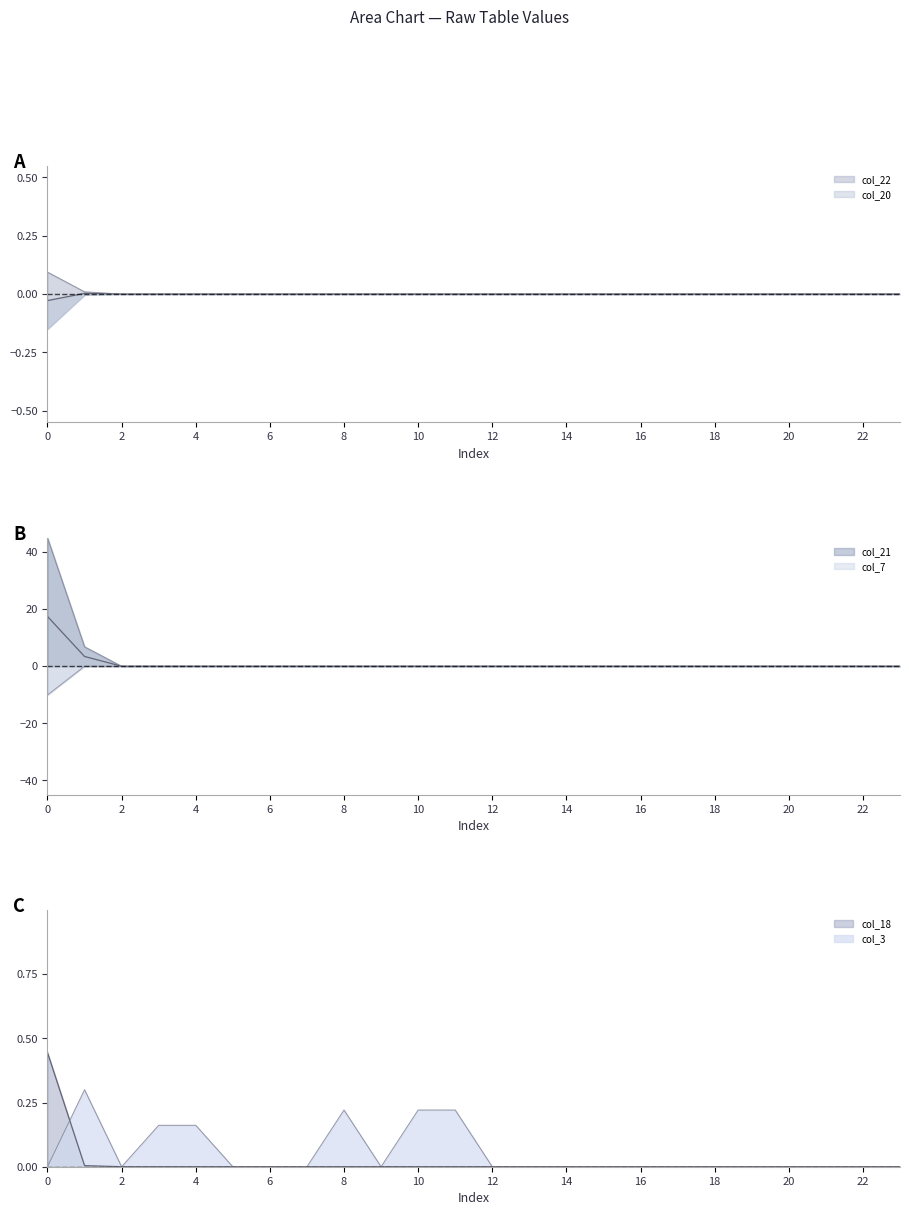

True or false: col_7 and col_22 intersect in this chart.

False